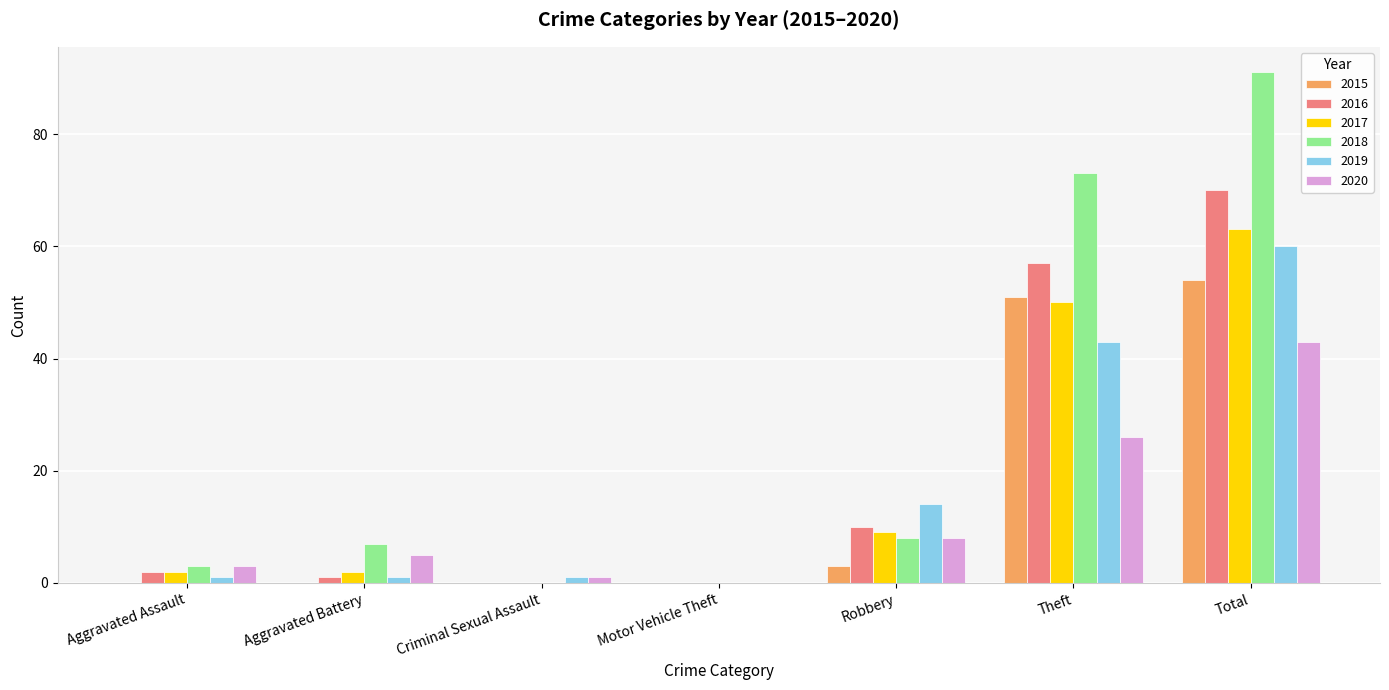

Which category has the highest value across all series?

Total